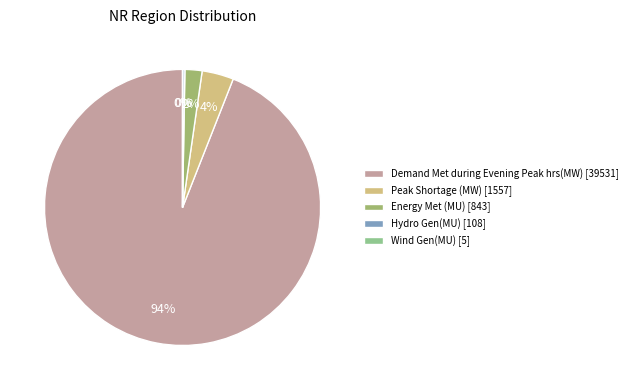

Is it true that Energy Met (MU) [843] is 16% of the pie?

False